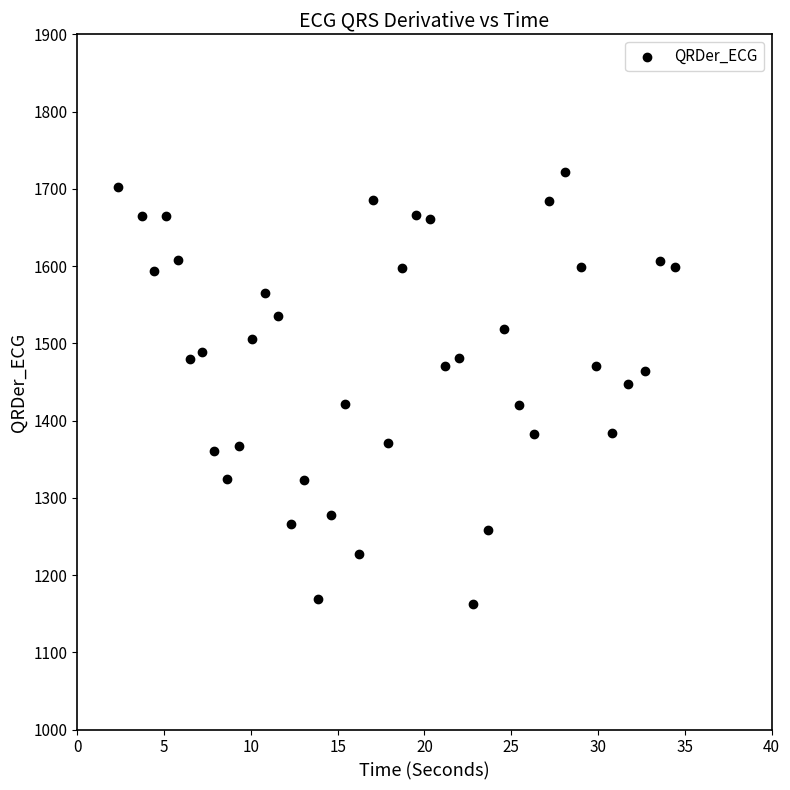

What is the range of Y values (max minus min)?

559.8